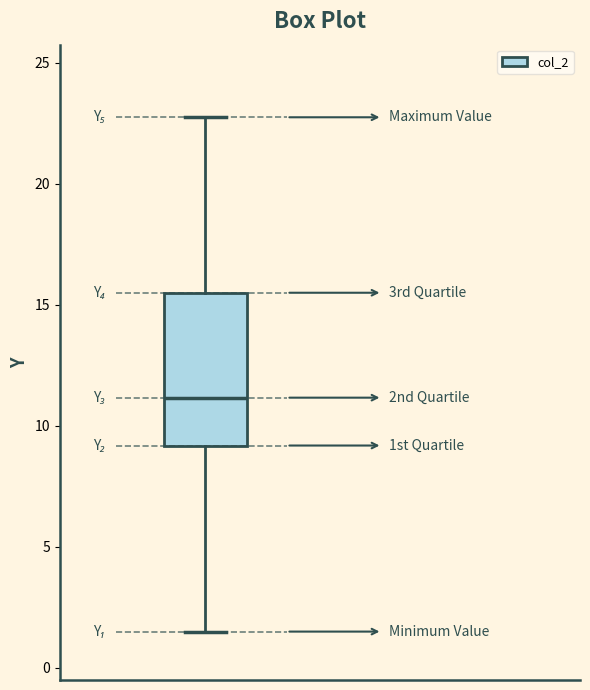

Read this box plot against the y-axis: the position of the median line, the range covered by the box, and the ends of both whiskers. The values are not printed on the chart, so give them approximately, as read against the axis.

median 11.0, box 9.0 to 15.5, whiskers 1.5 to 23.0